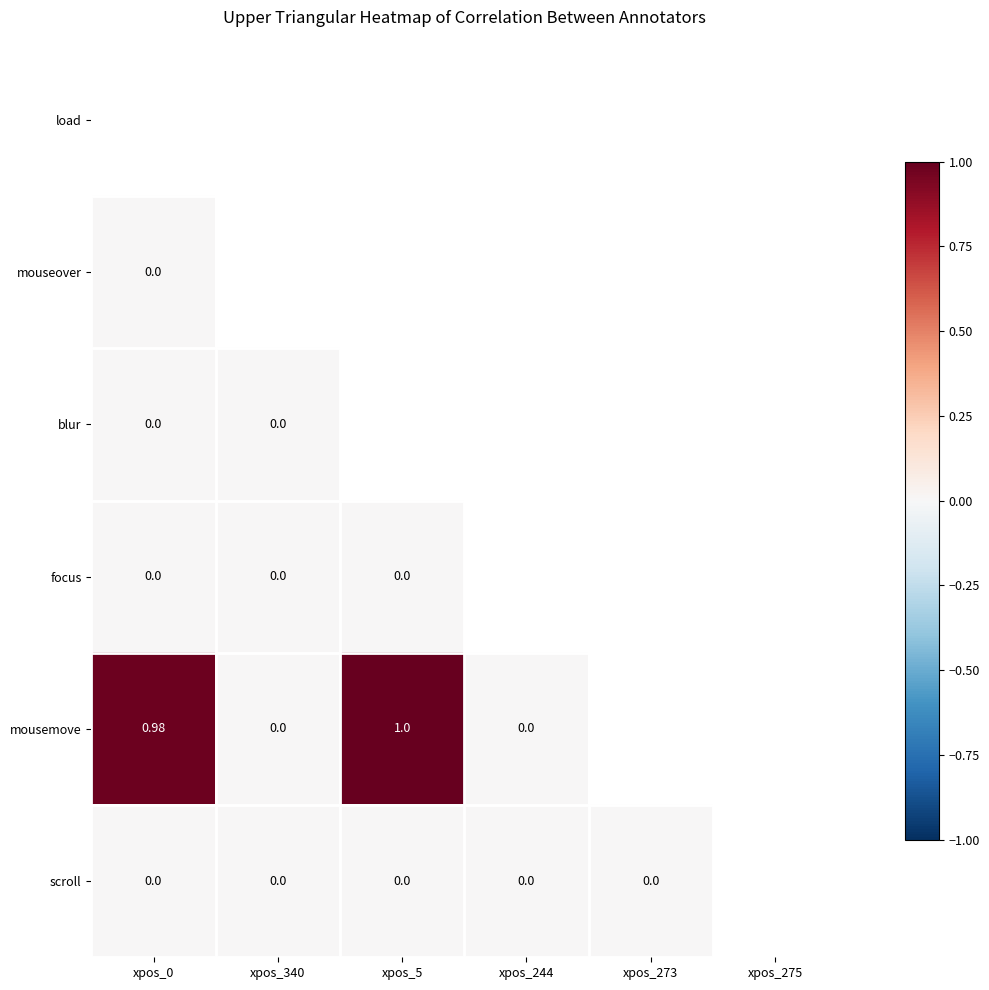

Is the value of blur at xpos_0 greater than the value of mousemove at xpos_5?

No